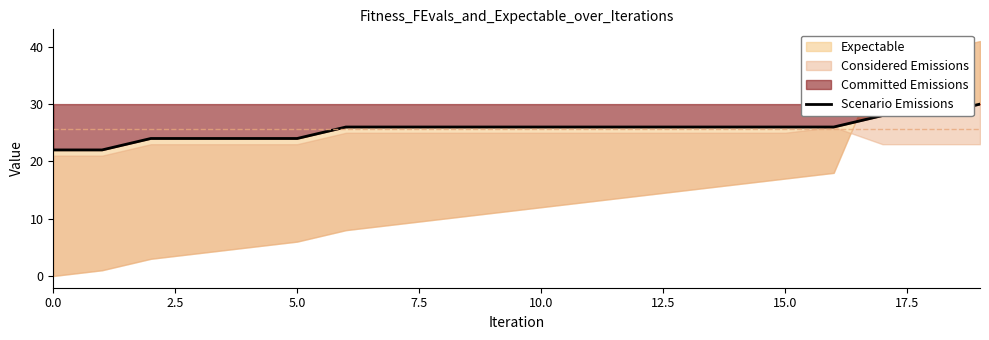

At which label is the value closest to 26?

15.0